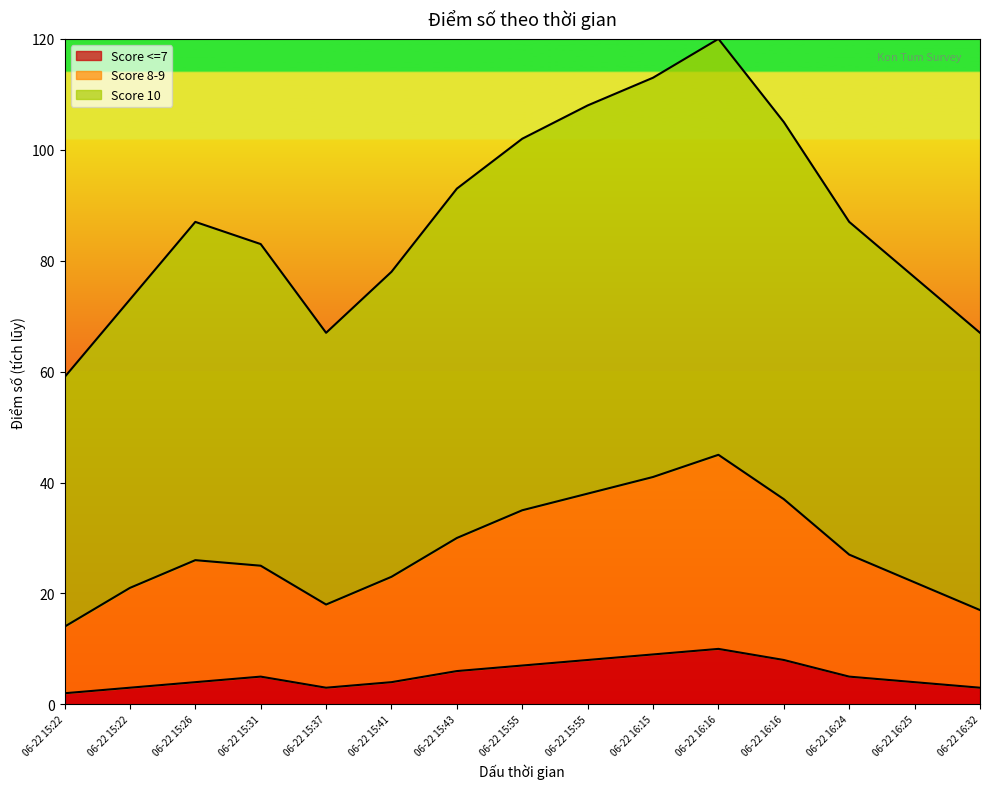

True or false: Score 10 and Score <=7 intersect in this chart.

False